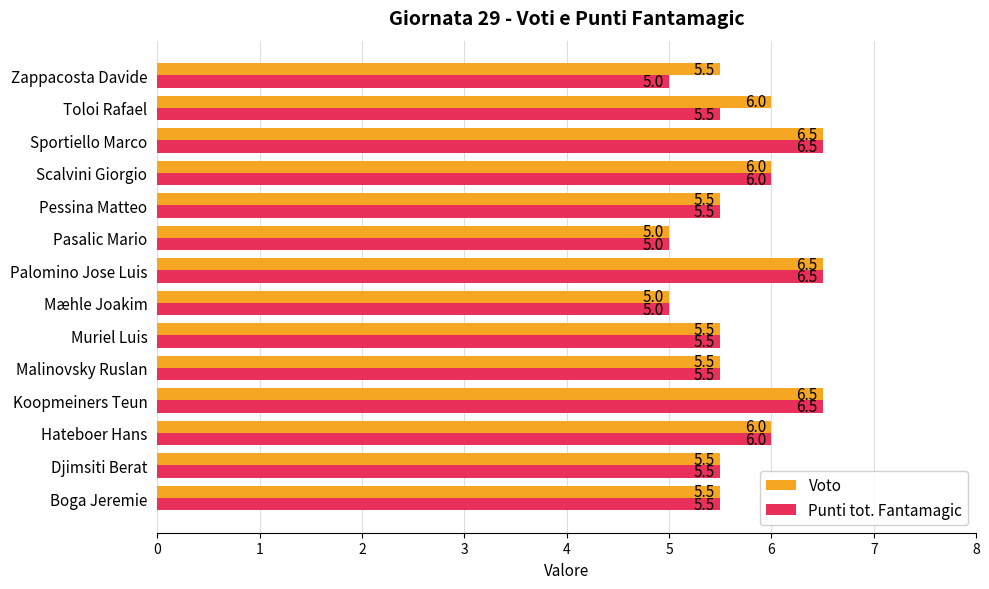

What is the maximum value for Voto?

6.5